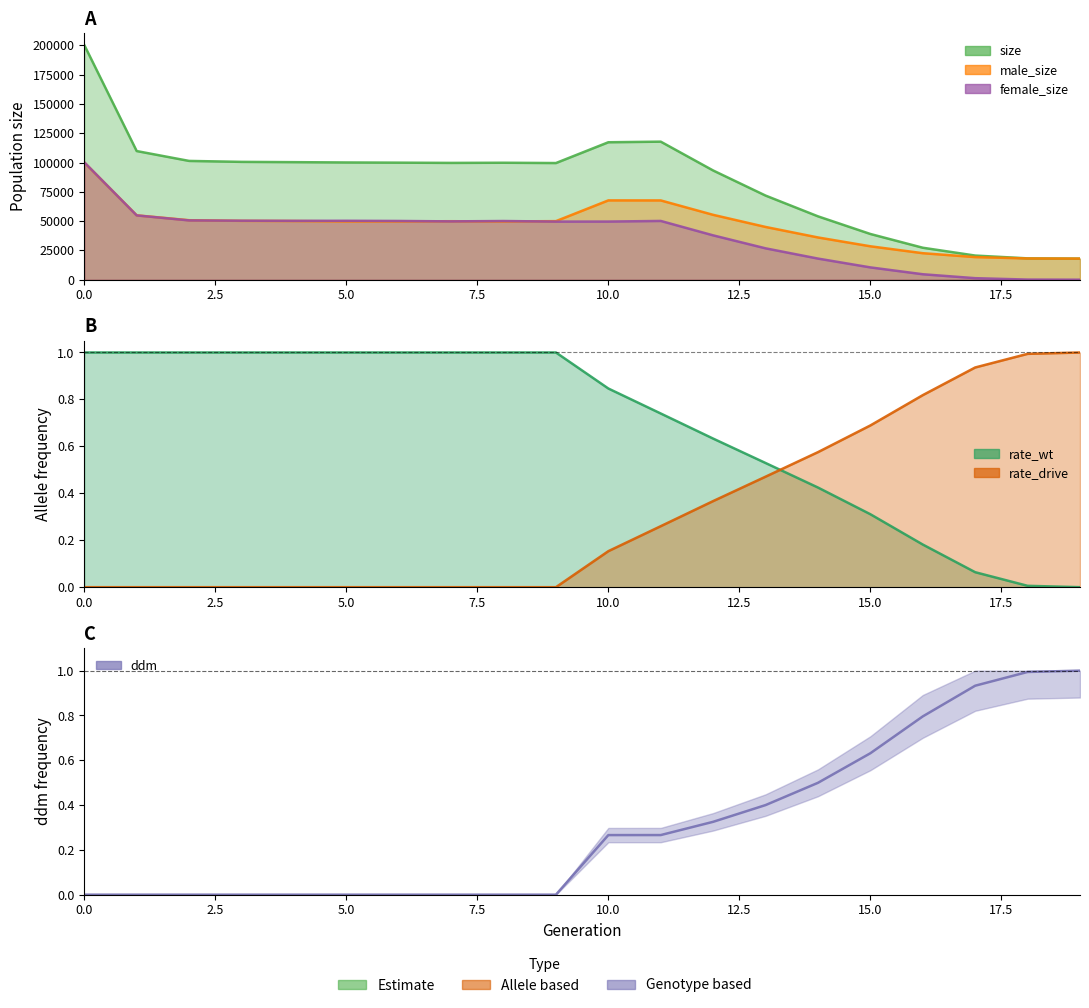

Does the chart display data point markers on the line(s)?

No